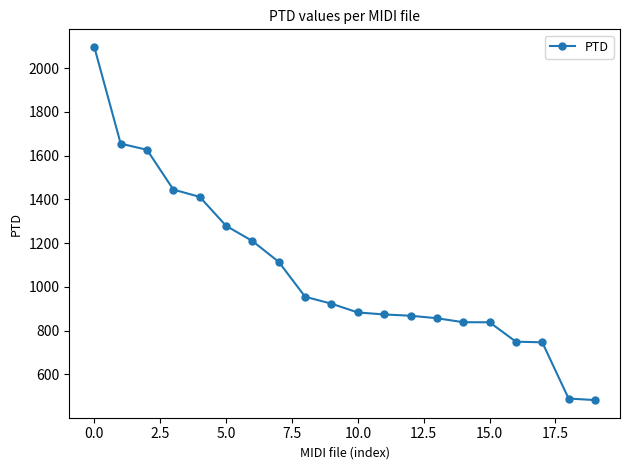

What is the difference between the second highest and minimum values?

1172.1